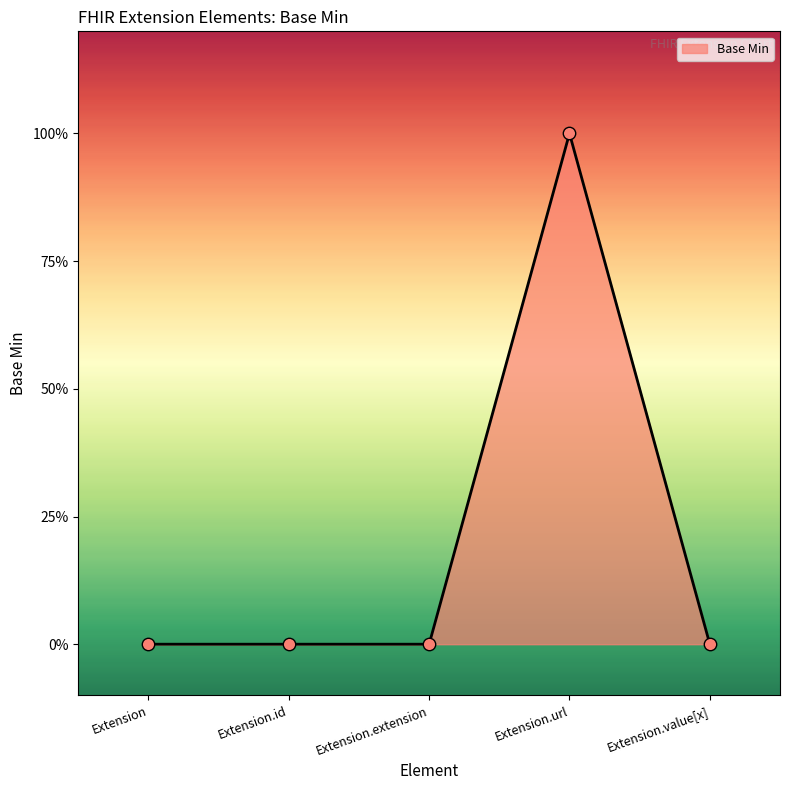

Does the chart have visible grid lines?

No